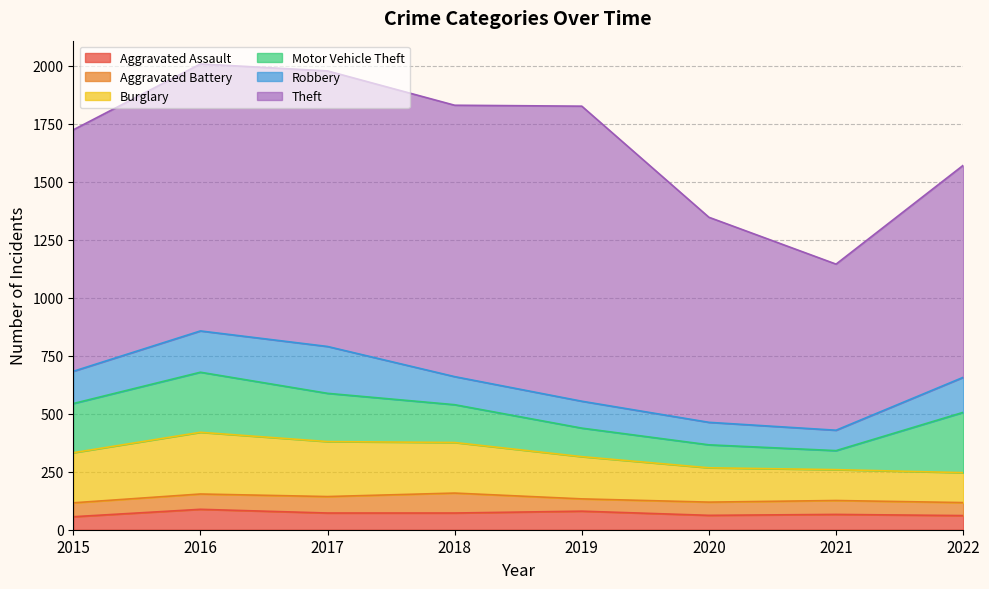

Is it true that Robbery equals 178 at 2016?

True